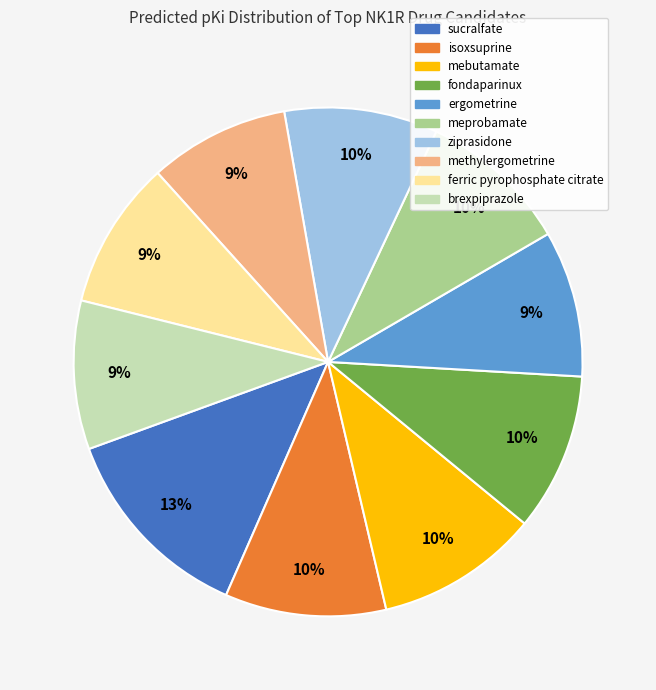

To the nearest percent, what is the difference between the largest and smallest slice percentages?

4%